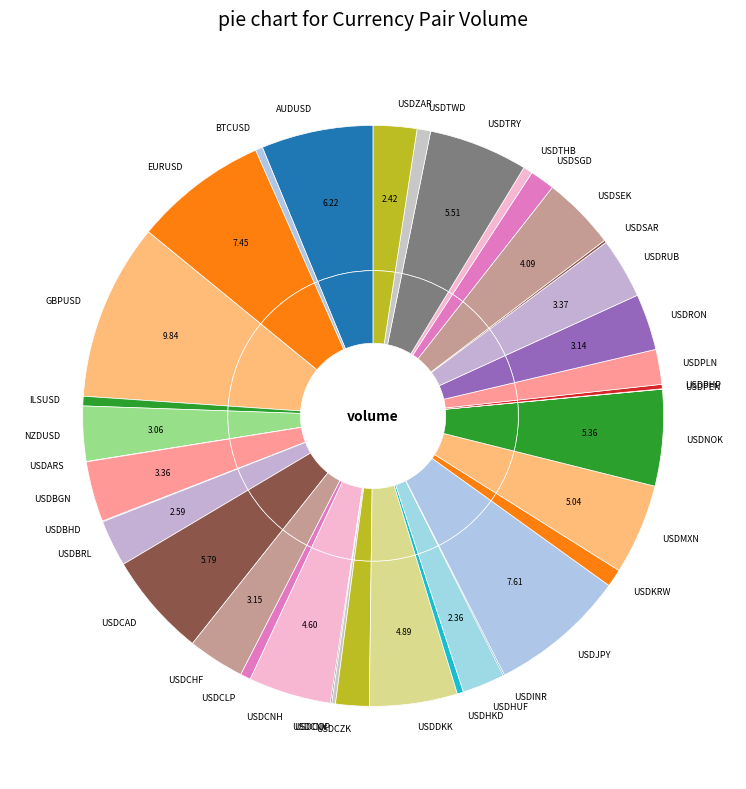

How many segments does this pie chart have?

38